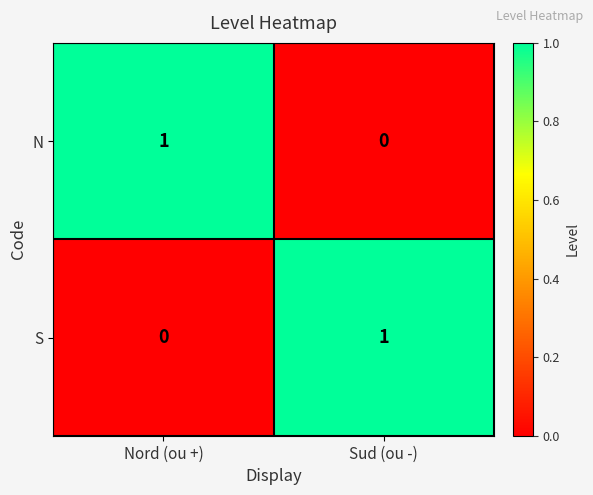

Reading left to right, list all the values displayed in this chart.

N: Nord (ou +)=1	Sud (ou -)=0
S: Nord (ou +)=0	Sud (ou -)=1